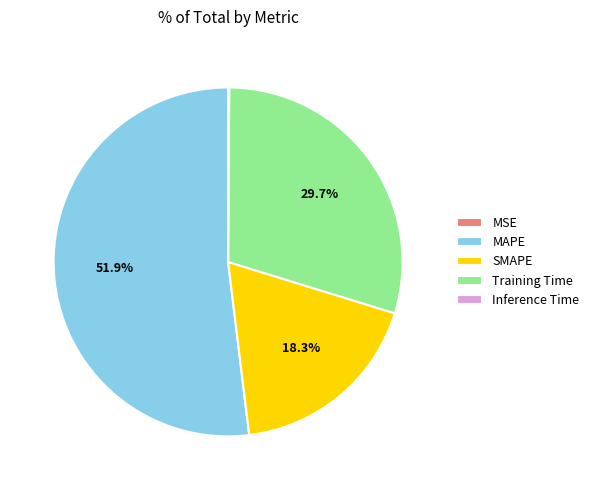

The Training Time slice represents 22% of the pie. True or false?

False